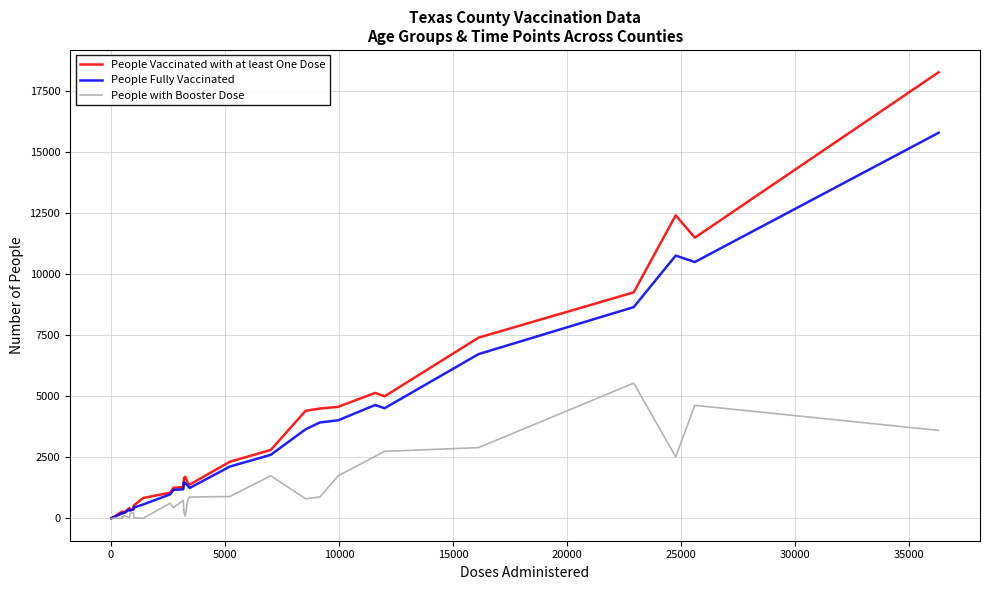

What is the highest value of the People Vaccinated with at least One Dose series?

18260